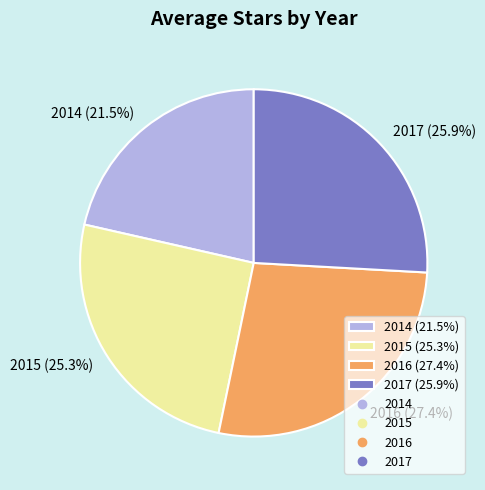

Which category has the biggest portion of the pie?

2016